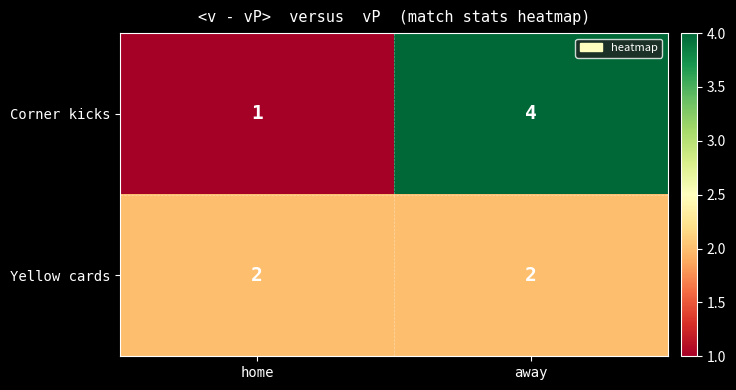

At home, list the series in order from largest to smallest.

Yellow cards, Corner kicks